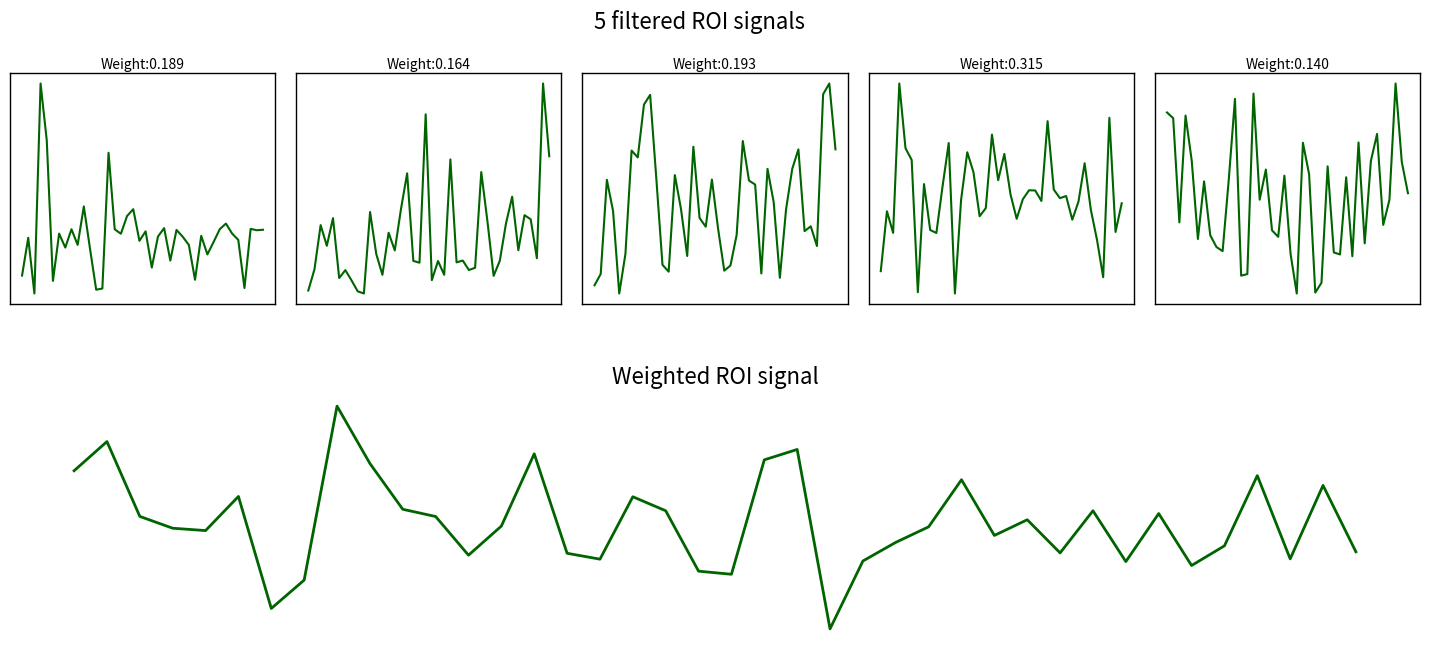

What is the smallest value displayed?

0.6